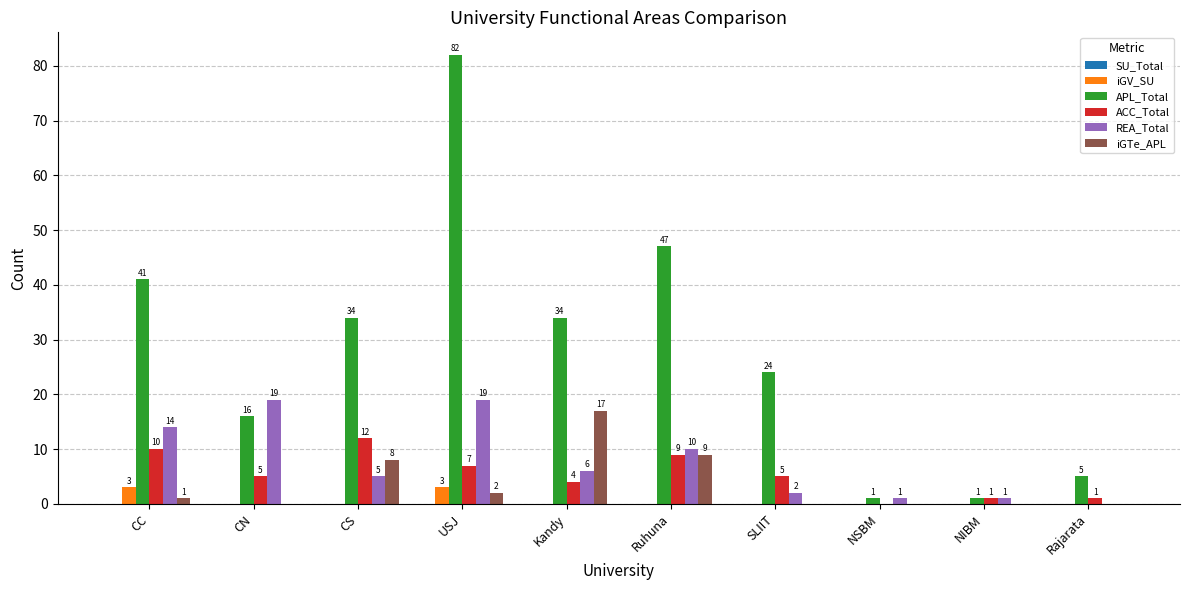

What is the highest value of the REA_Total series?

19